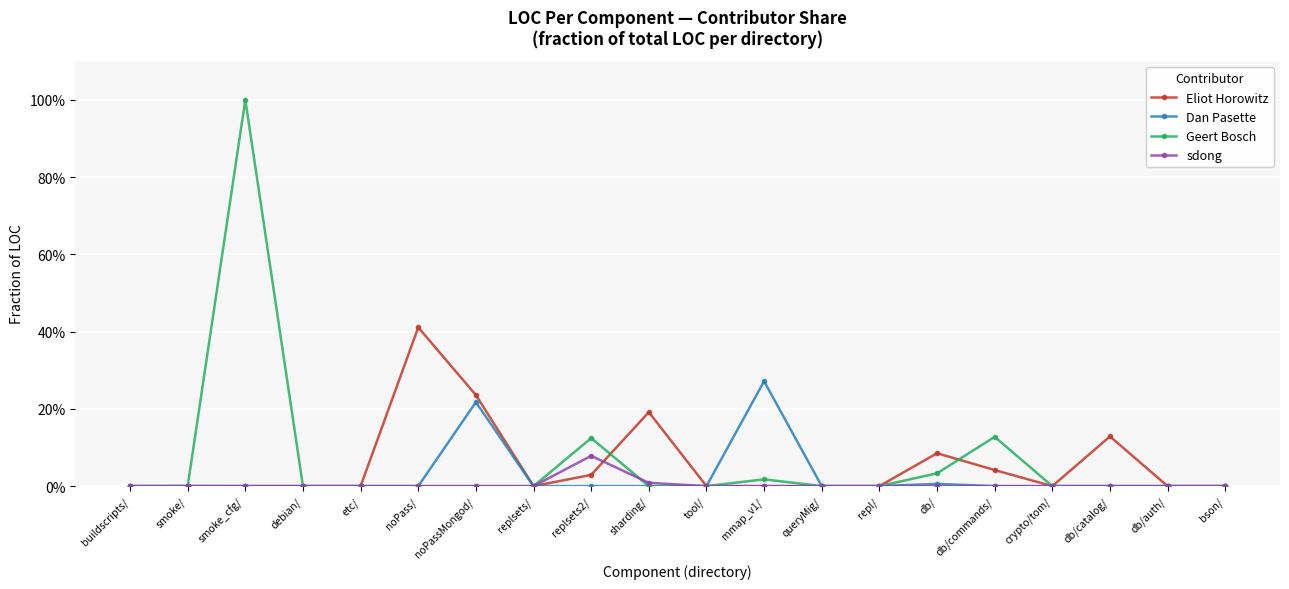

Which series has the largest total across all categories?

Geert Bosch